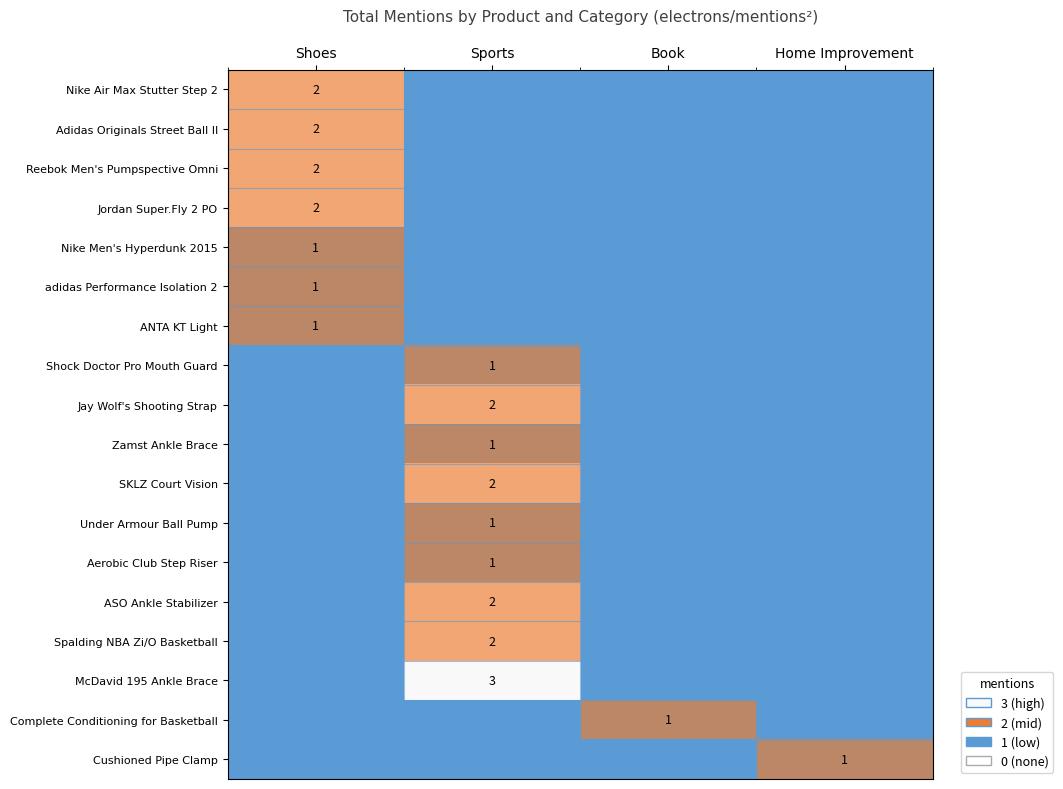

What is the total value across all series at Shoes?

11